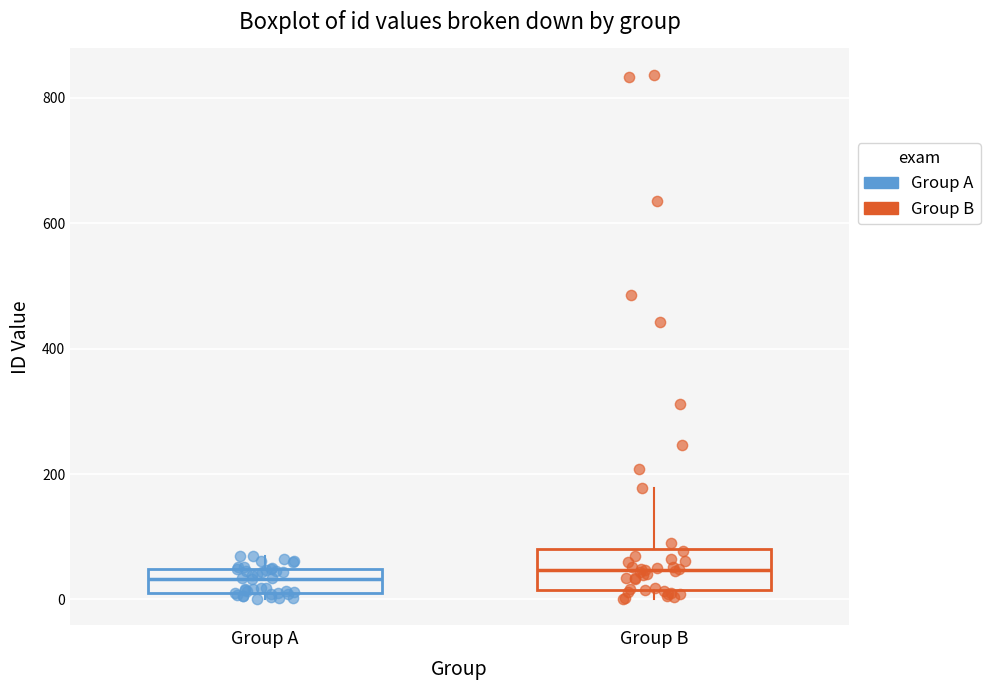

Reading left to right, transcribe this box plot: for each box, give where its median line is, the range the box spans, and where its two whiskers end, as read against the y-axis. The values are not printed on the chart, so give them approximately, as read against the axis.

Group A: median 40 (inside the box), box 20 to 40, whiskers 0 to 80
Group B: median 40, box 20 to 80, whiskers 0 to 180